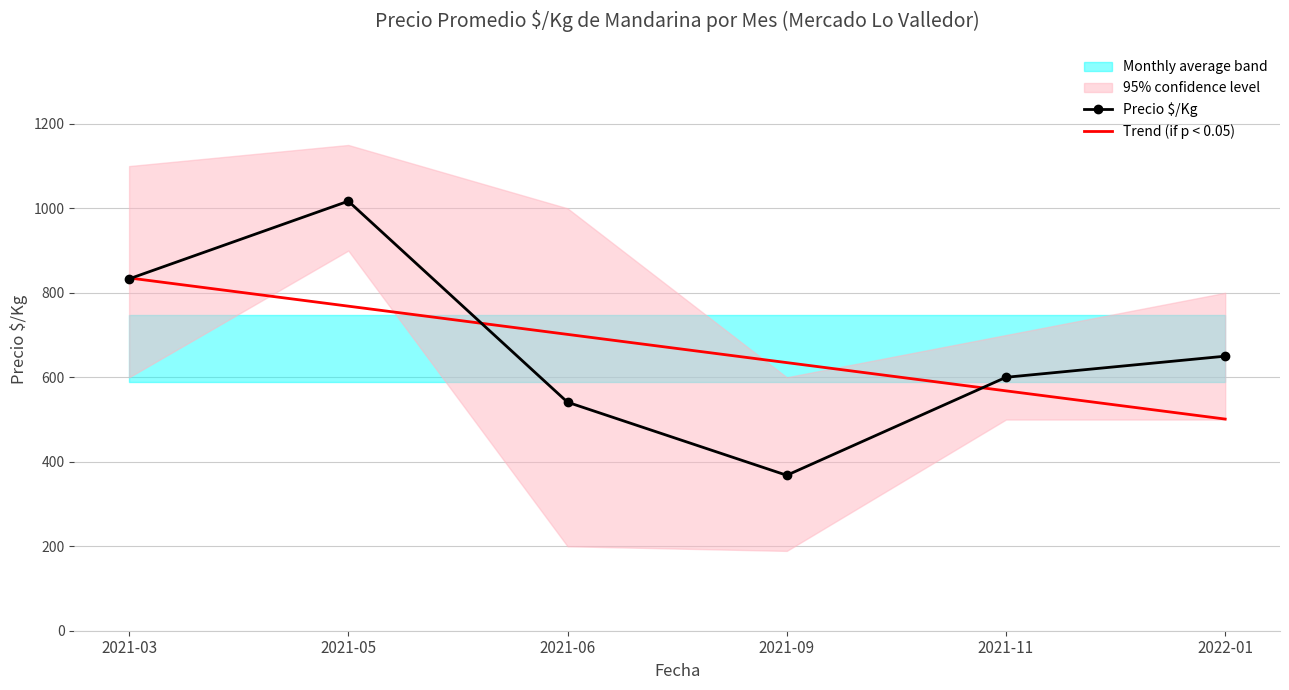

After their last crossing, which series has the higher values: Precio $/Kg or Trend (if p < 0.05)?

Precio $/Kg